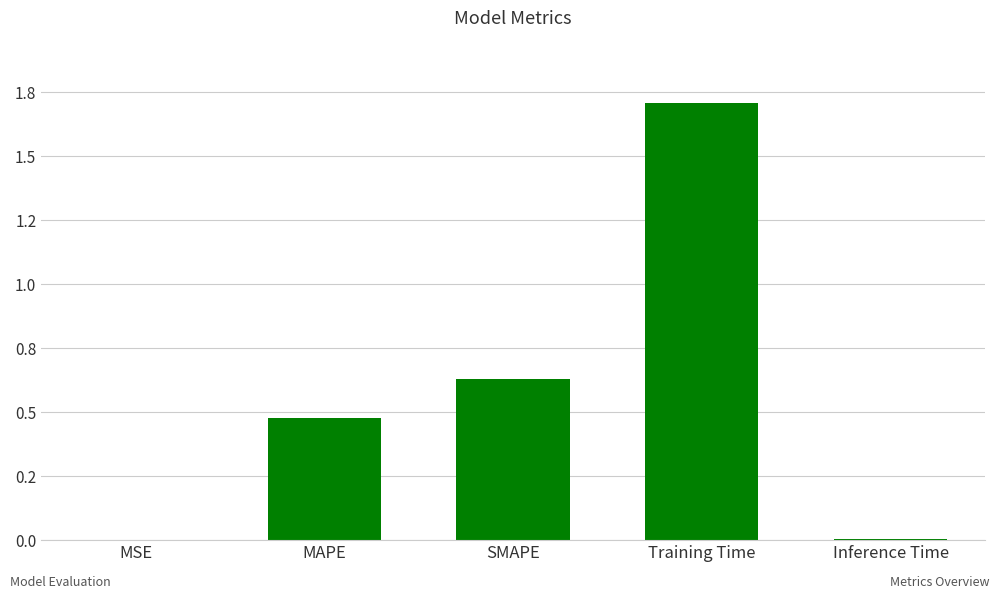

Are the bars horizontal?

No